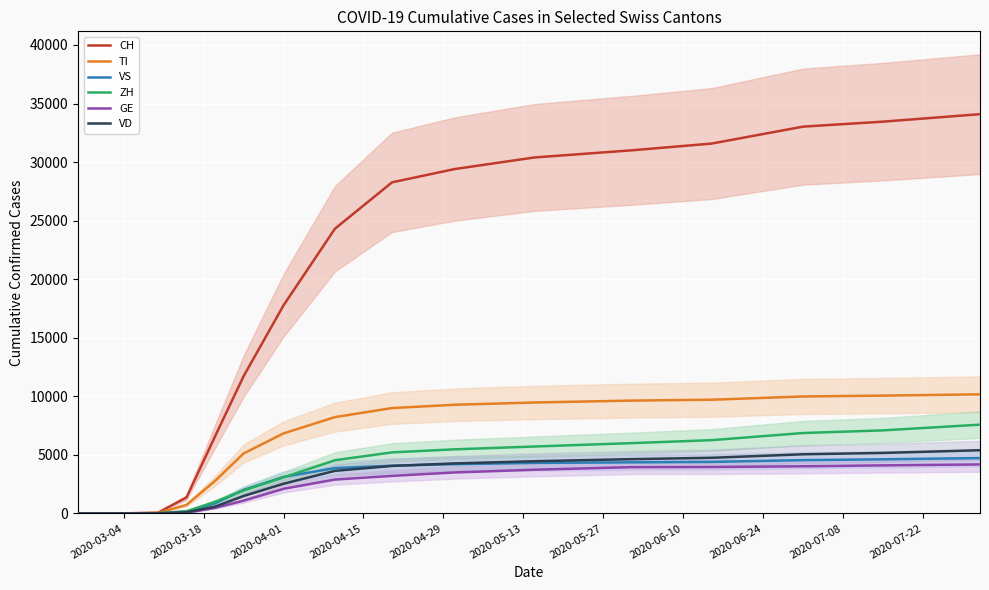

How many lines are shown in the chart?

6